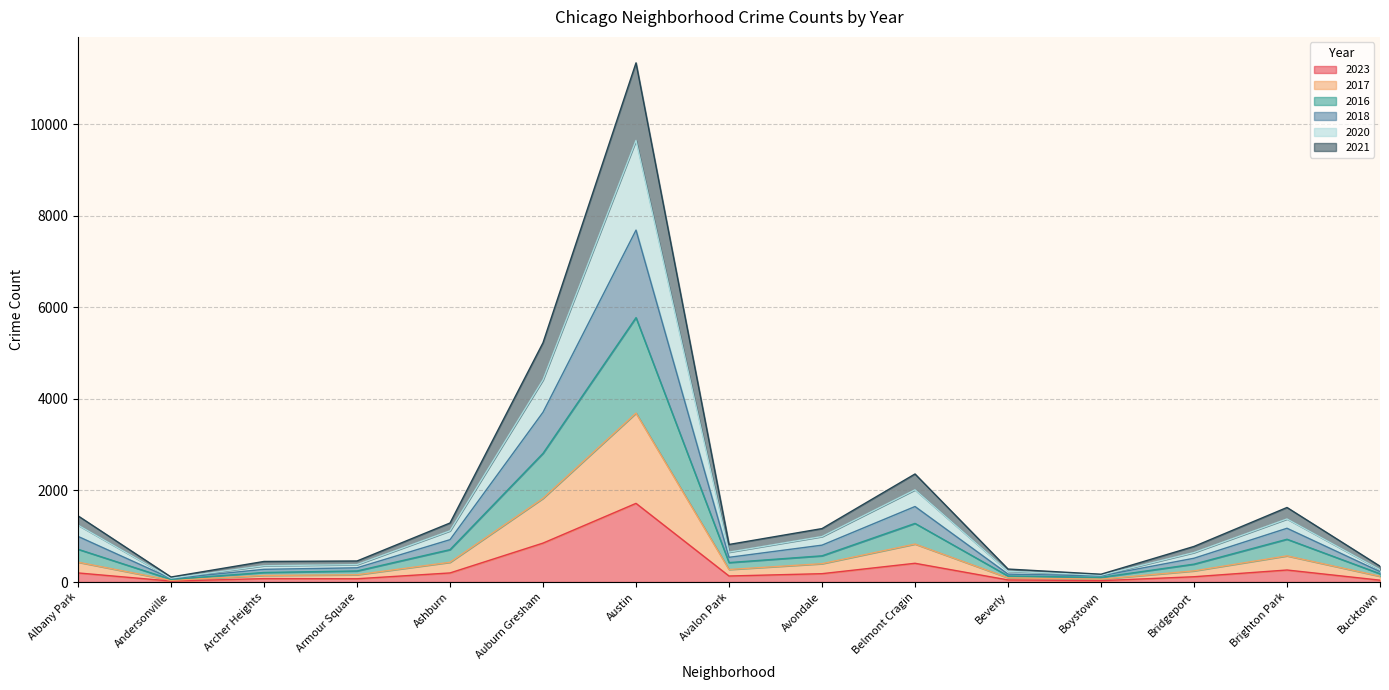

At which category is the sum across all series the highest?

Austin